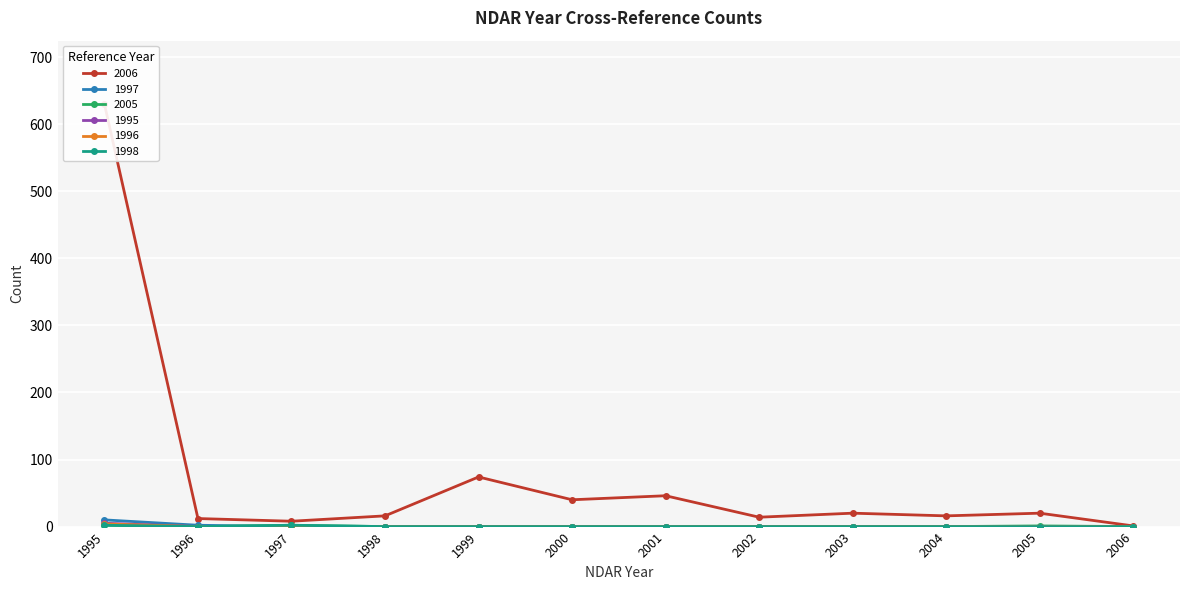

What are all the series names shown in the legend?

2006, 1997, 2005, 1995, 1996, 1998